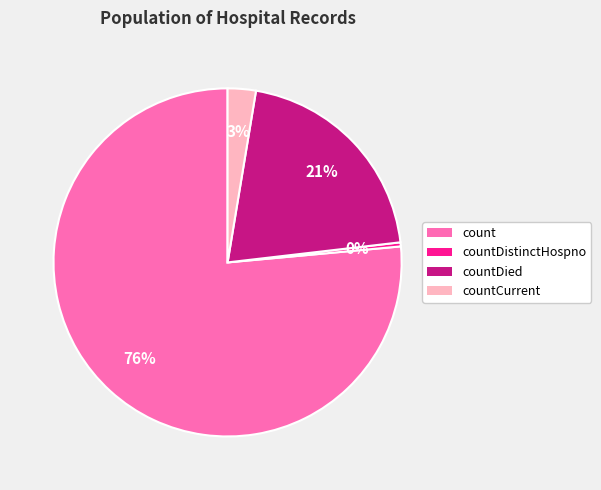

To the nearest percent, what is the average slice percentage?

25%